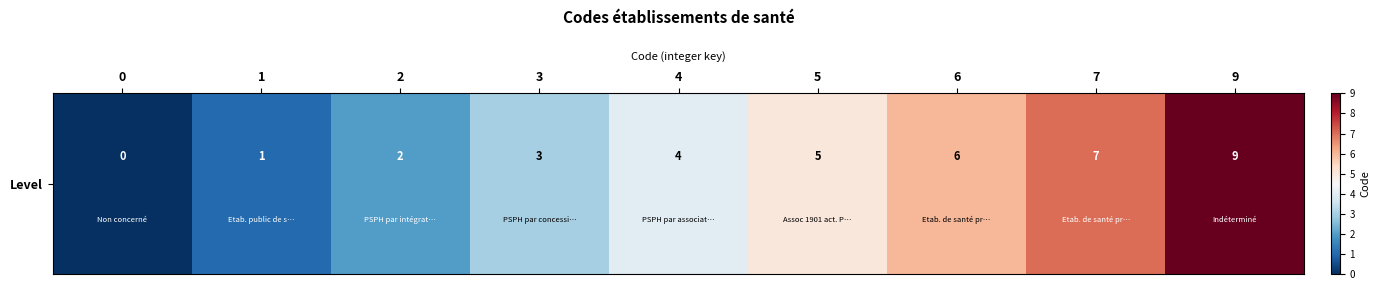

List the labels in order of value, smallest first.

0, 1, 2, 3, 4, 5, 6, 7, 9